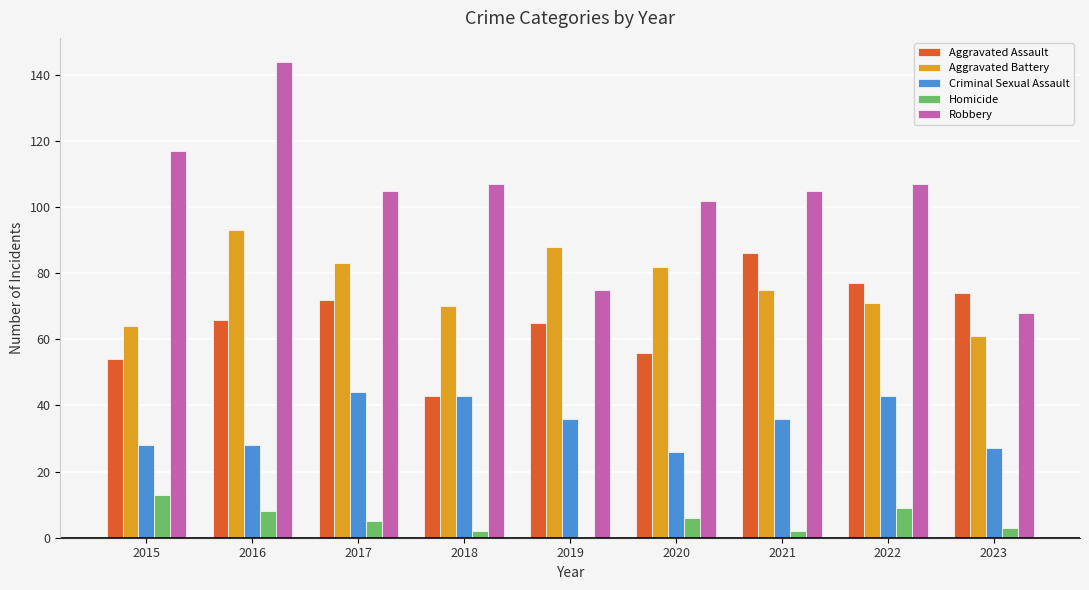

Which series changed the most between 2015 and 2017?

Aggravated Battery